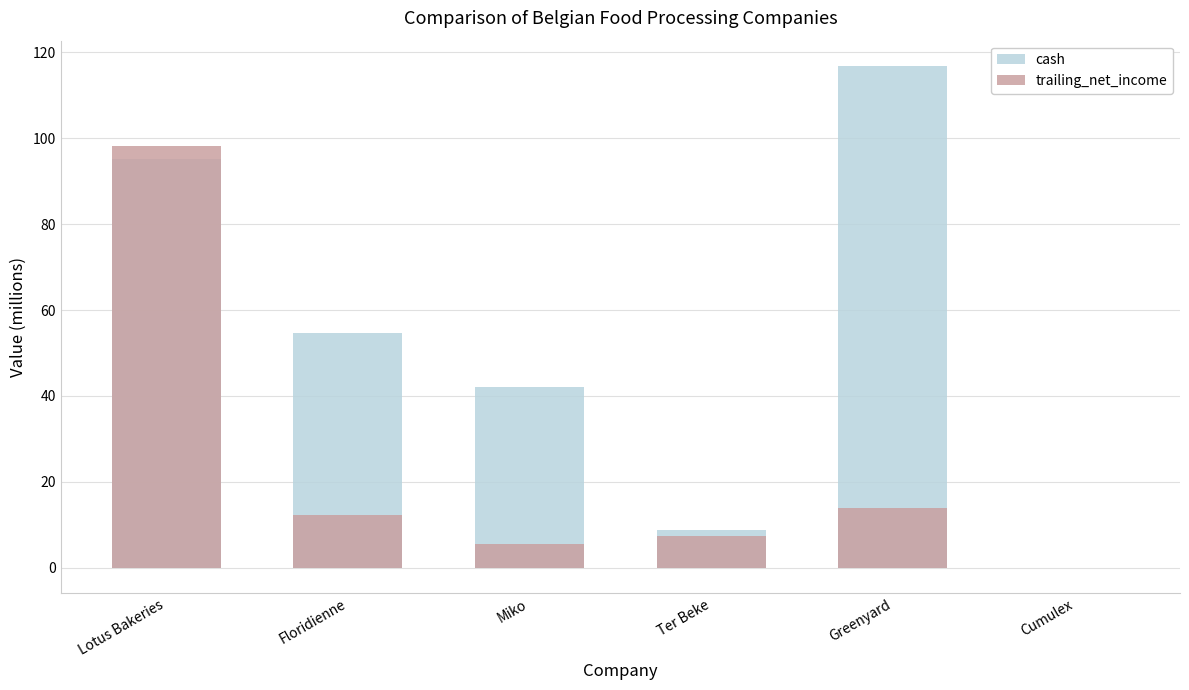

List the series in order of their peak value, lowest first.

trailing_net_income, cash